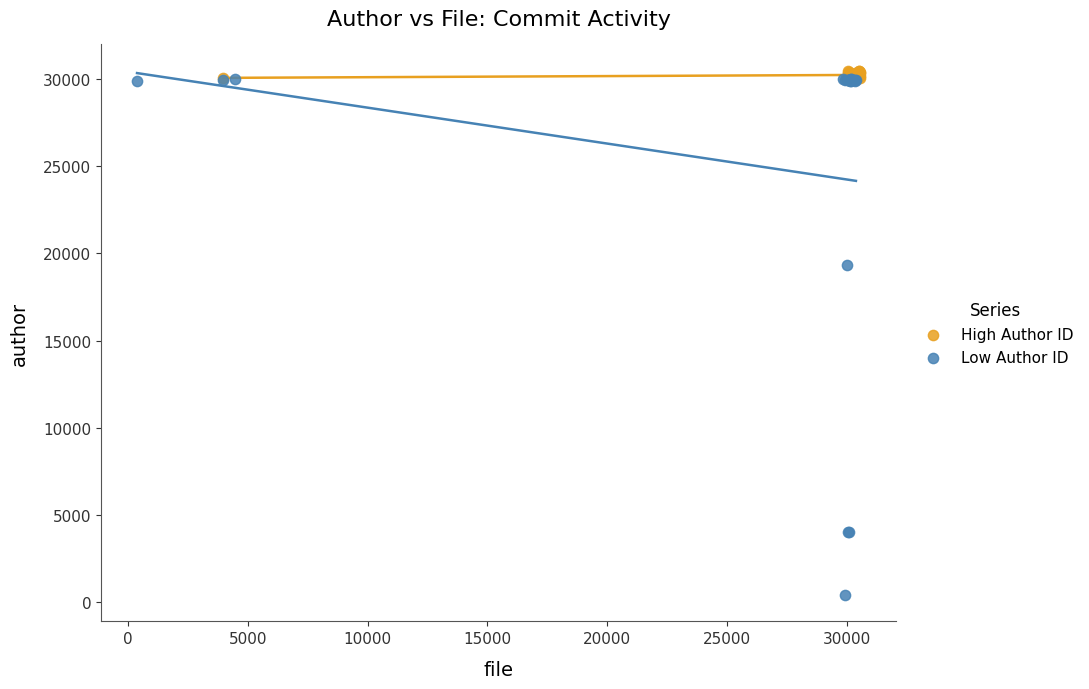

Which series has the widest spread of Y values?

Low Author ID